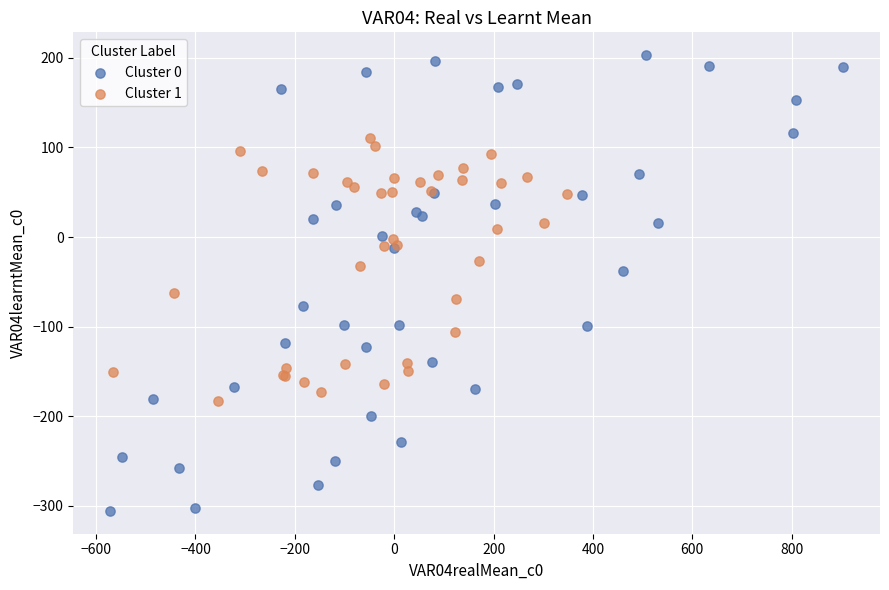

Which series has the widest spread of Y values?

Cluster 0